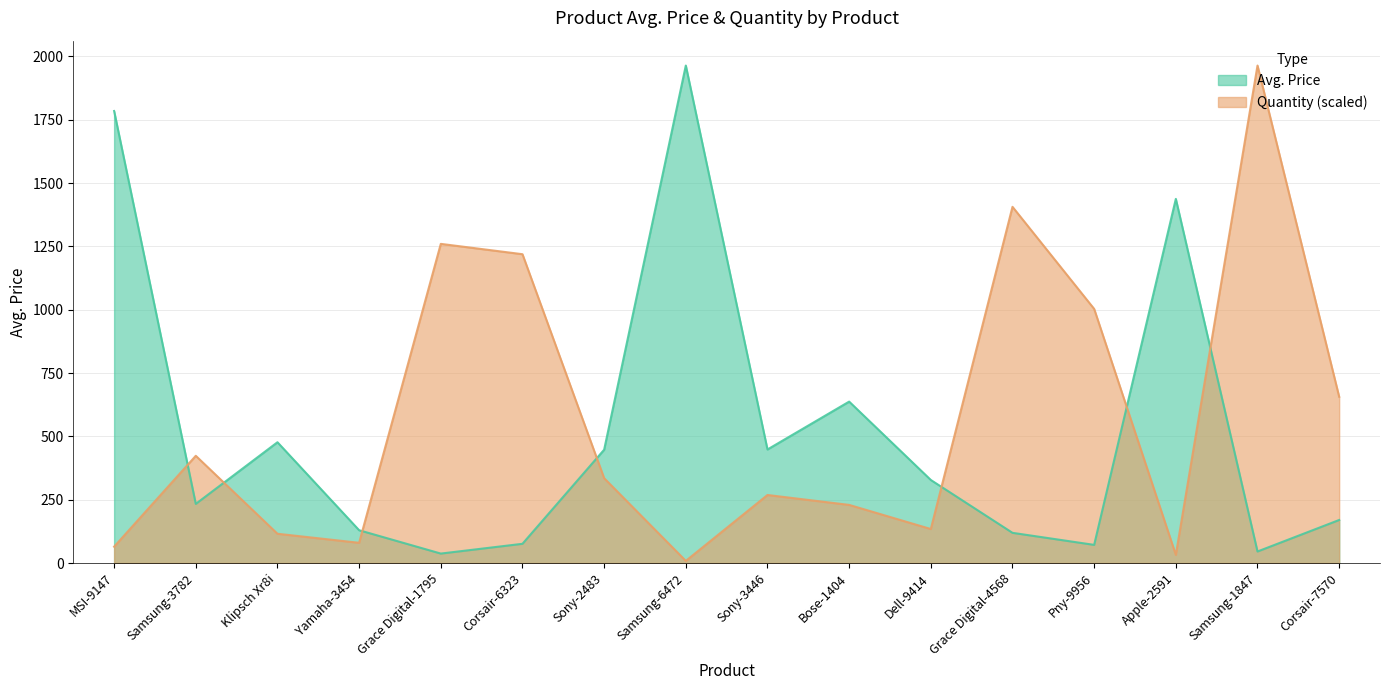

At which label is Quantity closest to 986?

Pny-9956